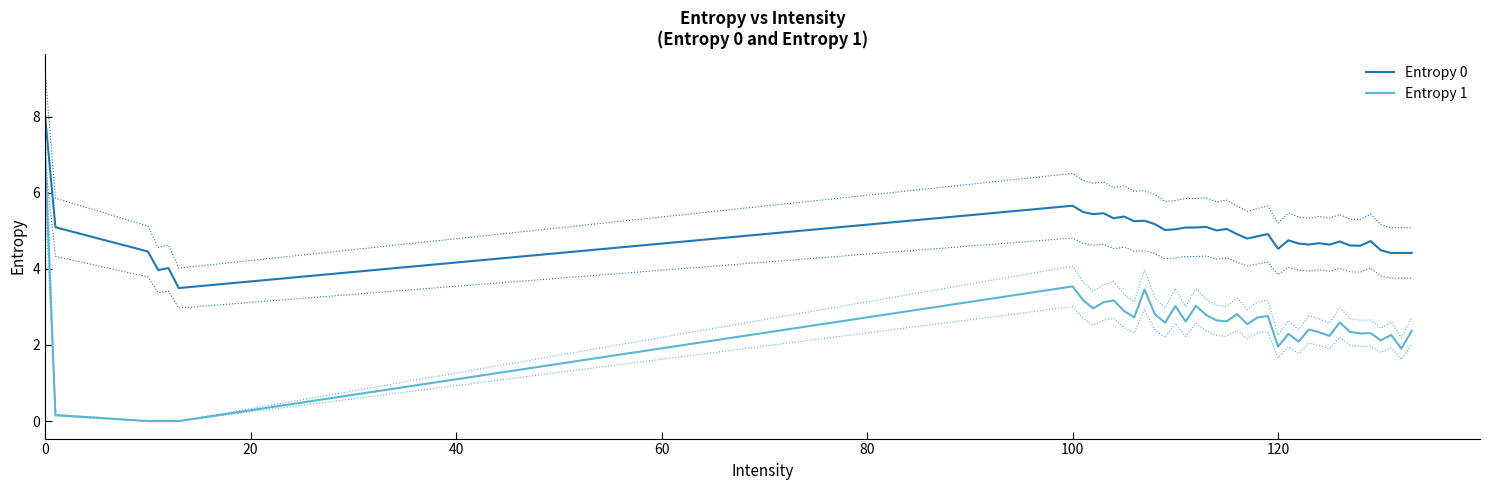

True or false: Entropy 1 and Entropy 0 intersect in this chart.

False